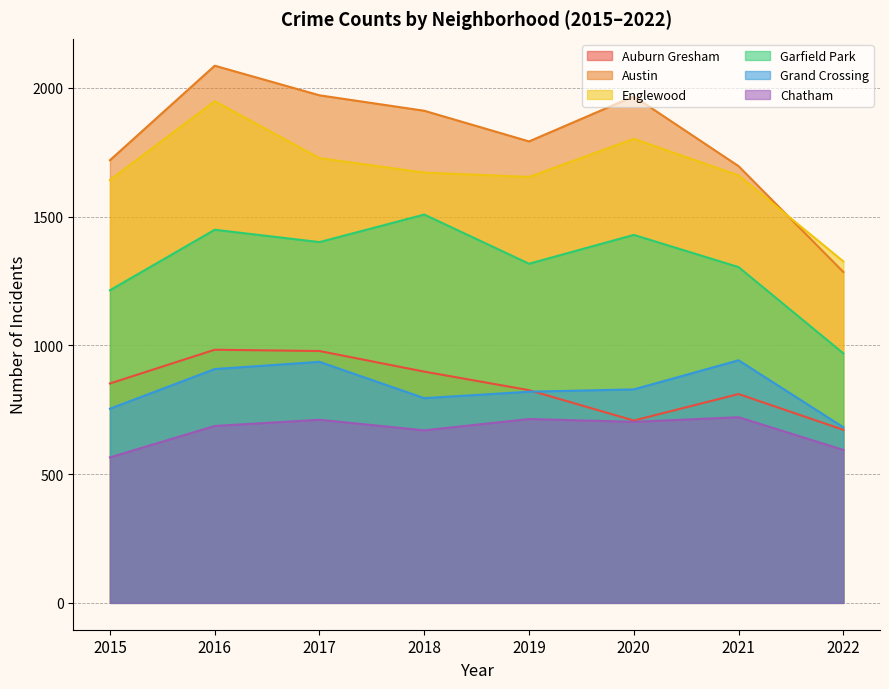

What is the highest value of the Auburn Gresham series?

983